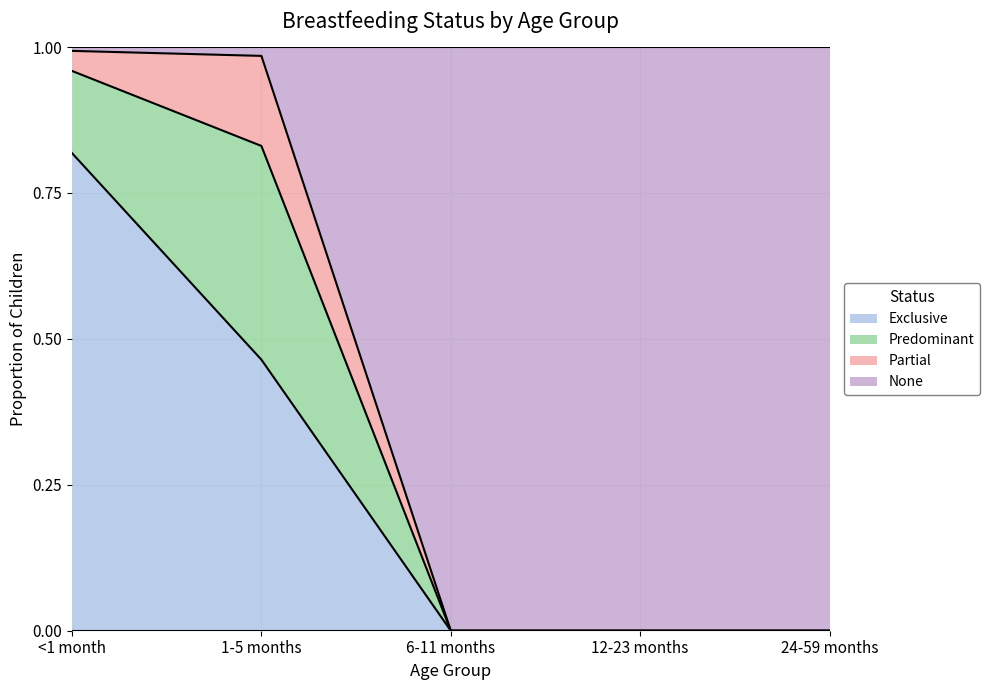

The value of Exclusive at <1 month is 0.8. True or false?

True